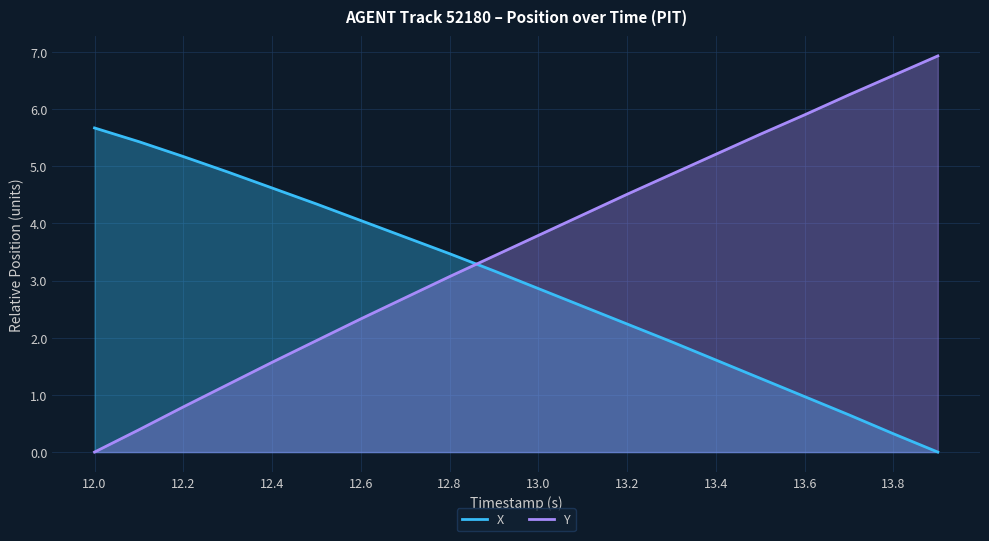

Reading left to right, list all the values displayed in this chart.

X: 5.7	5.4	5.2	4.9	4.6	4.3	4.1	3.8	3.5	3.2	2.9	2.6	2.2	1.9	1.6	1.3	1.0	0.7	0.3	0.0
Y: 0.0	0.4	0.8	1.2	1.6	1.9	2.3	2.7	3.1	3.4	3.8	4.1	4.5	4.9	5.2	5.6	5.9	6.2	6.6	6.9